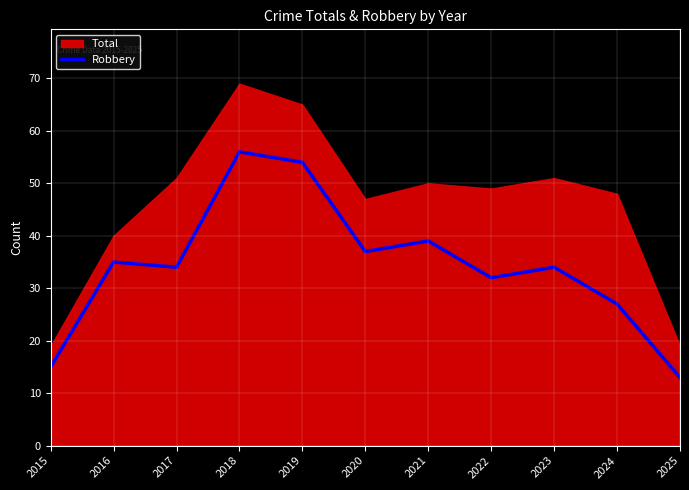

At which label does Robbery reach its minimum?

2025